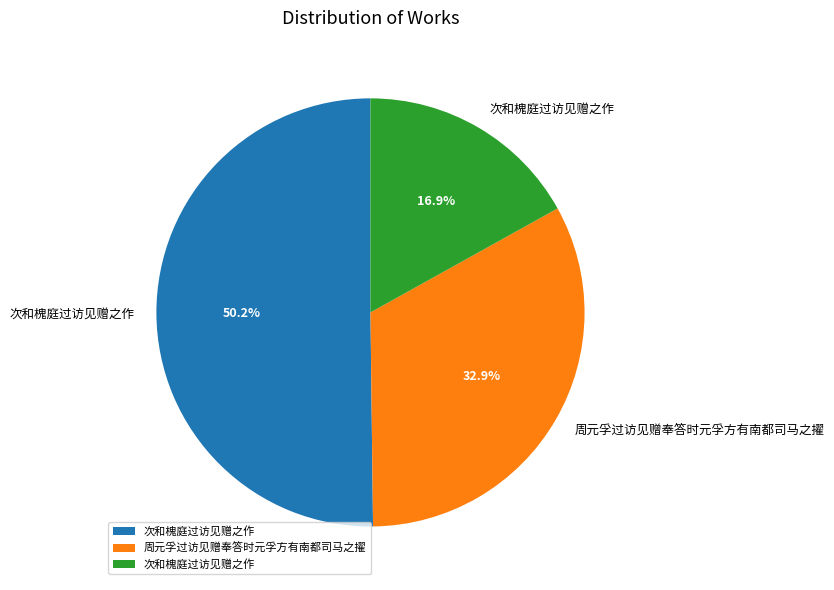

How many slices are in this pie chart?

3